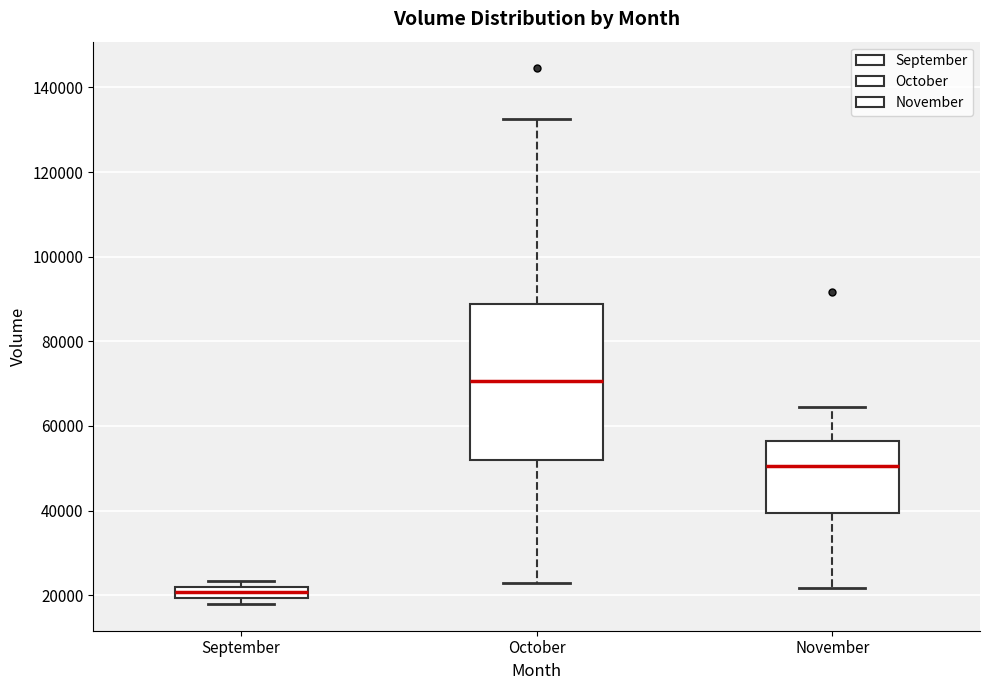

Which box's median line is the highest?

October